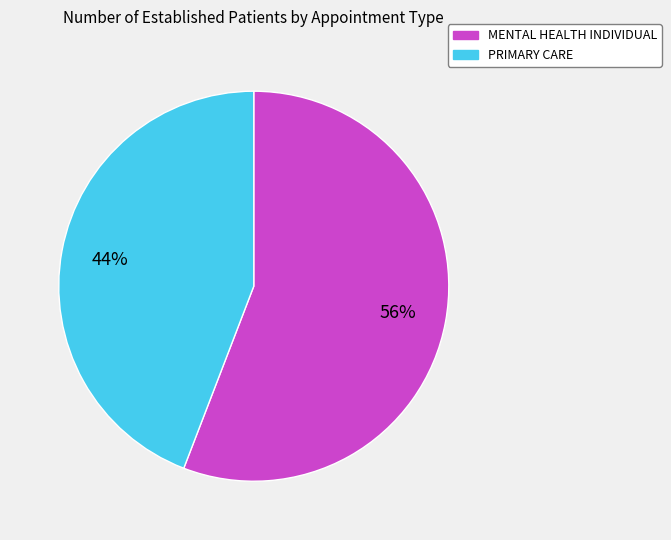

To the nearest percent, what is the difference between the MENTAL HEALTH INDIVIDUAL and PRIMARY CARE slice percentages?

12%